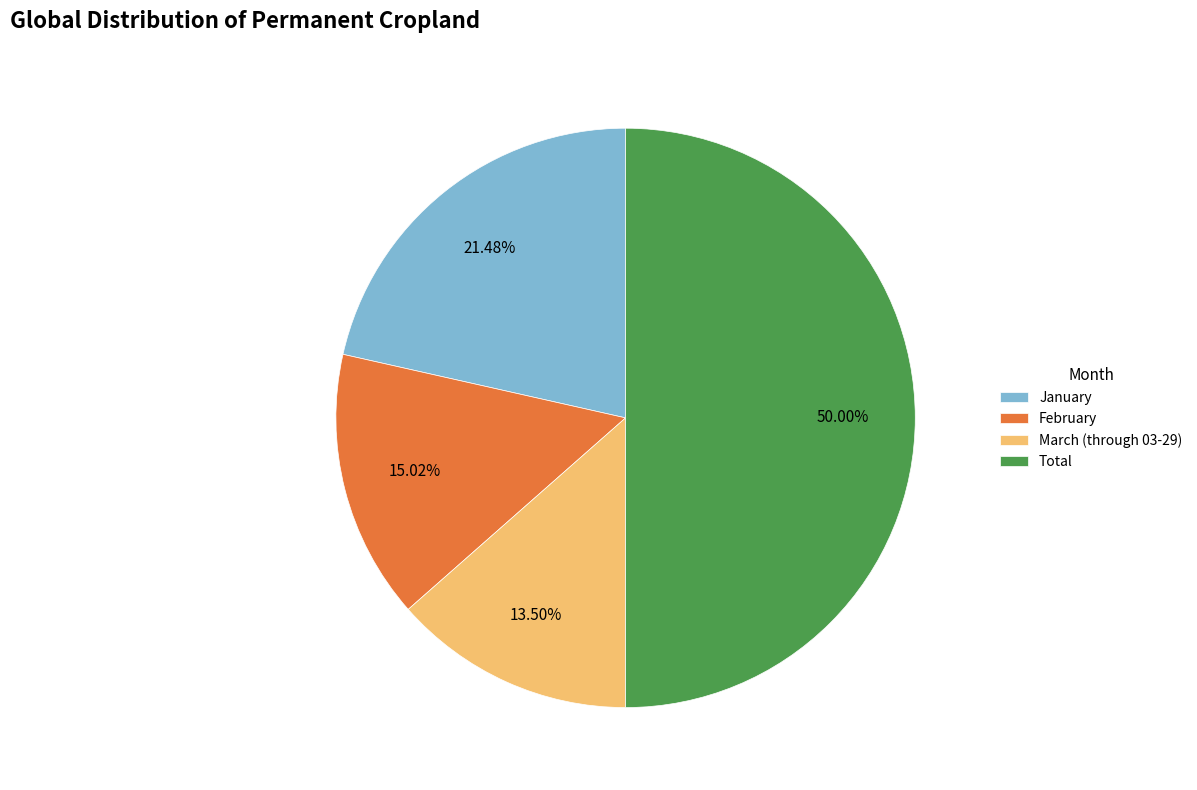

Count the number of slices in the pie.

4